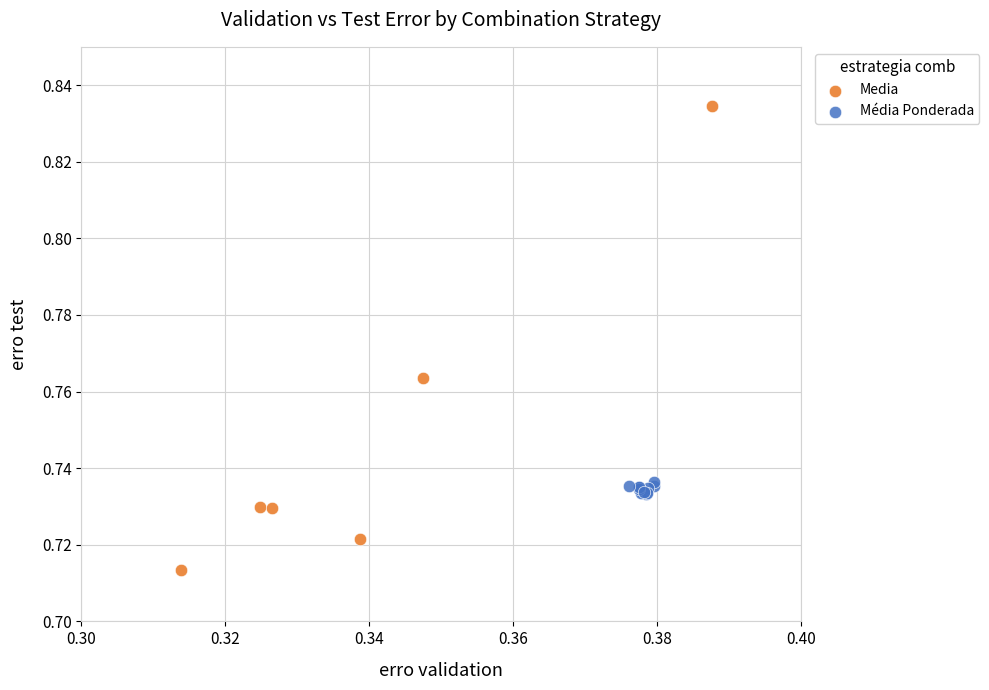

Which series has the widest spread of Y values?

Media